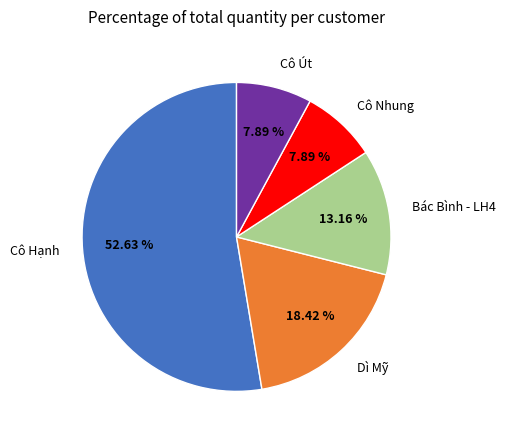

What is the ratio of the value at Cô Hạnh to the value at Cô Út?

6.7